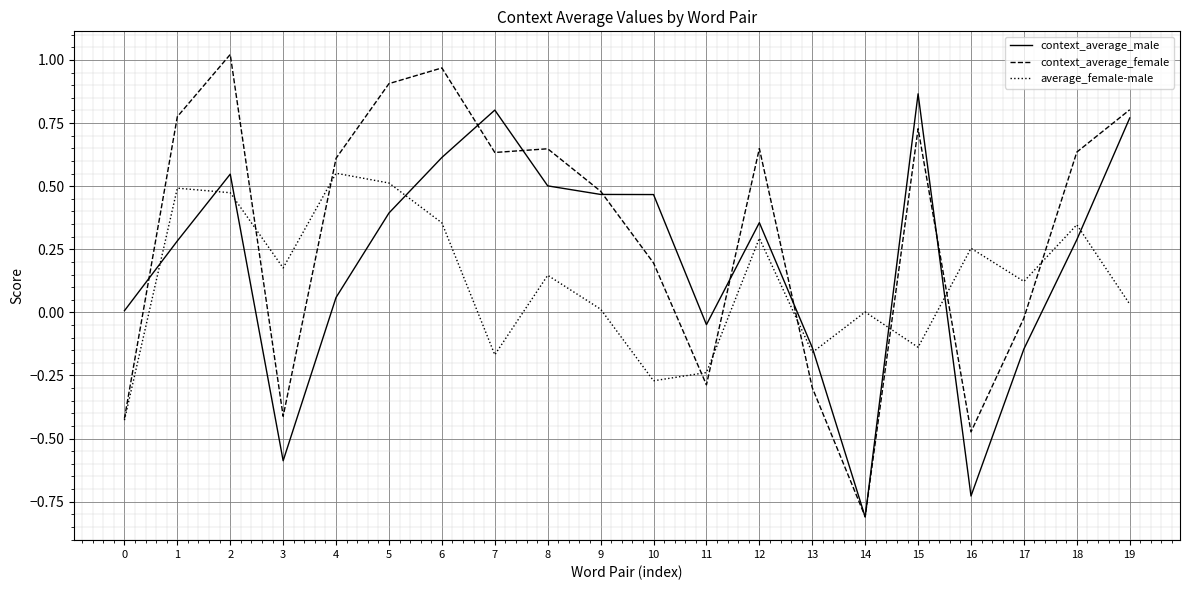

What is the total value across all series at 12?

1.3